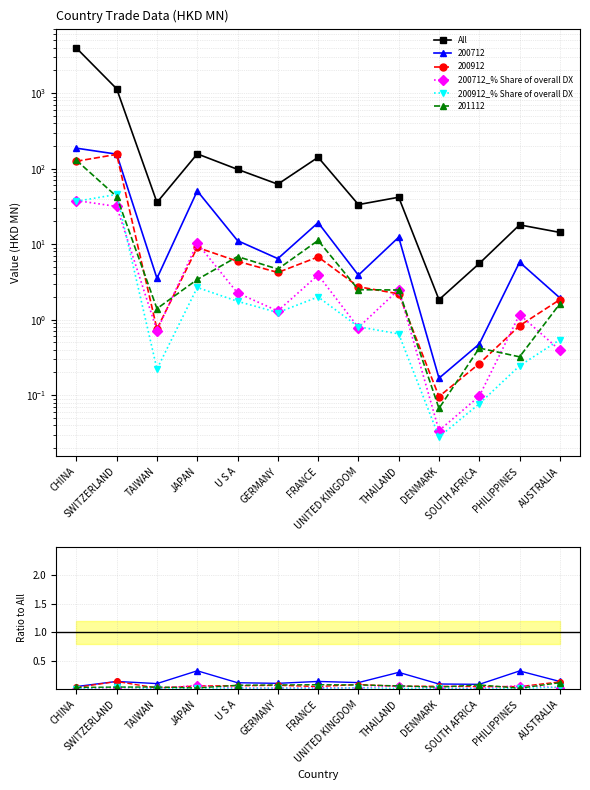

What is the difference between the maximum and minimum values in the All series?

3944.3